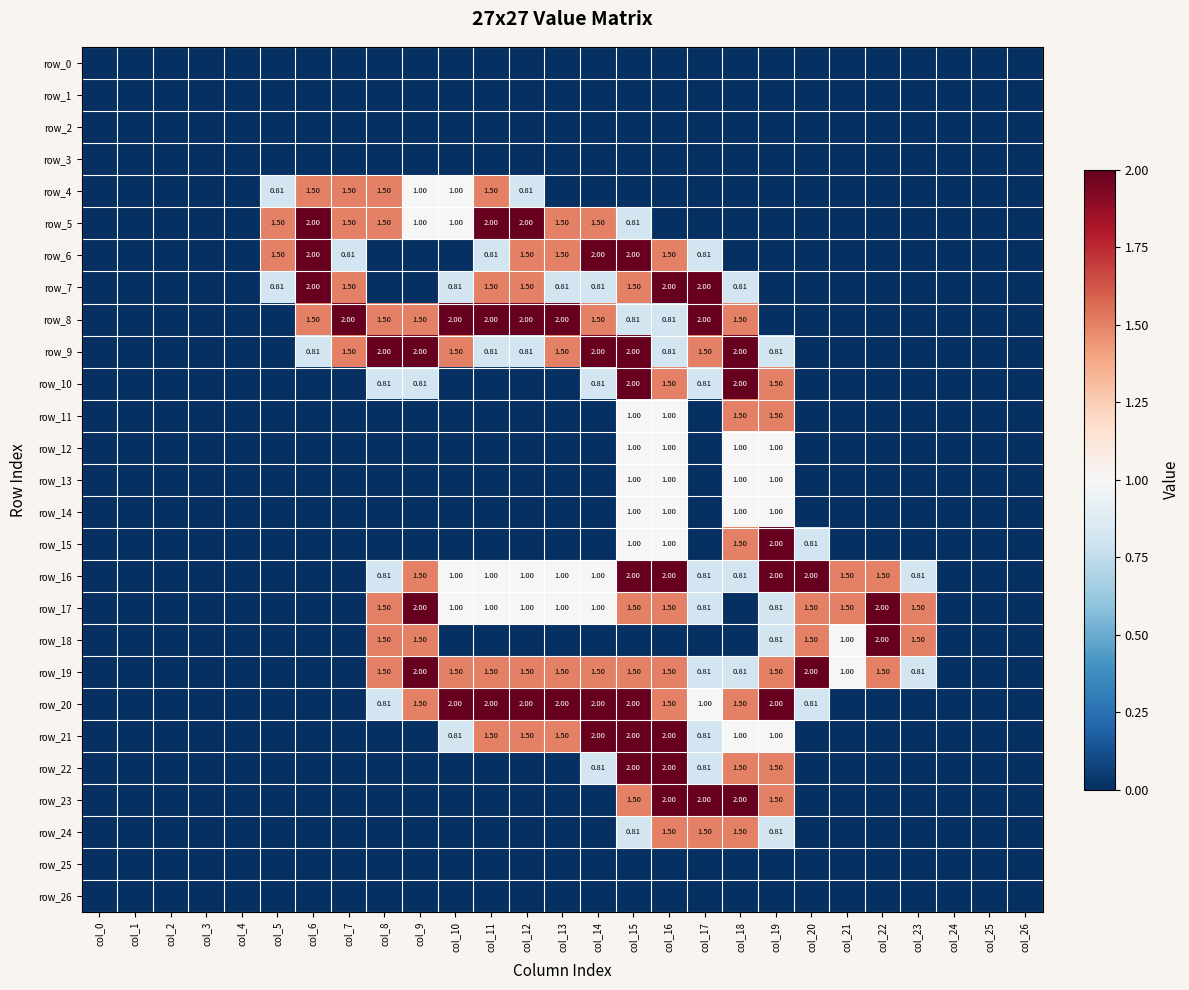

At which label is row_1 closest to 0?

col_0